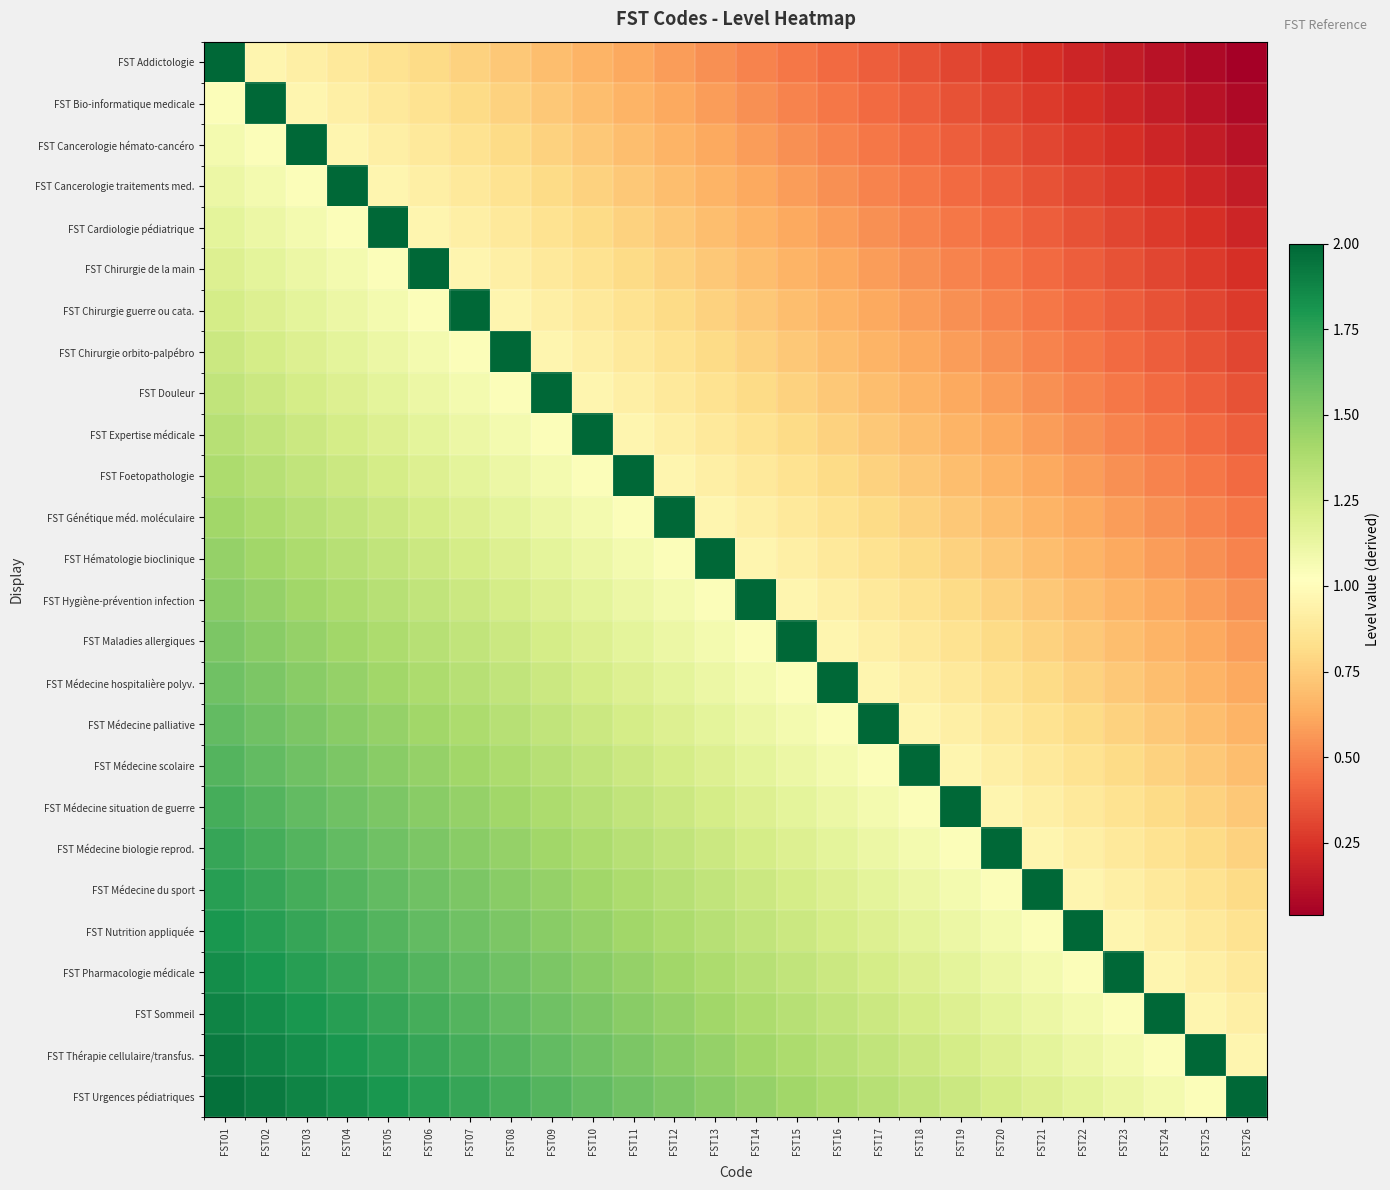

Count the number of categories in the chart.

26